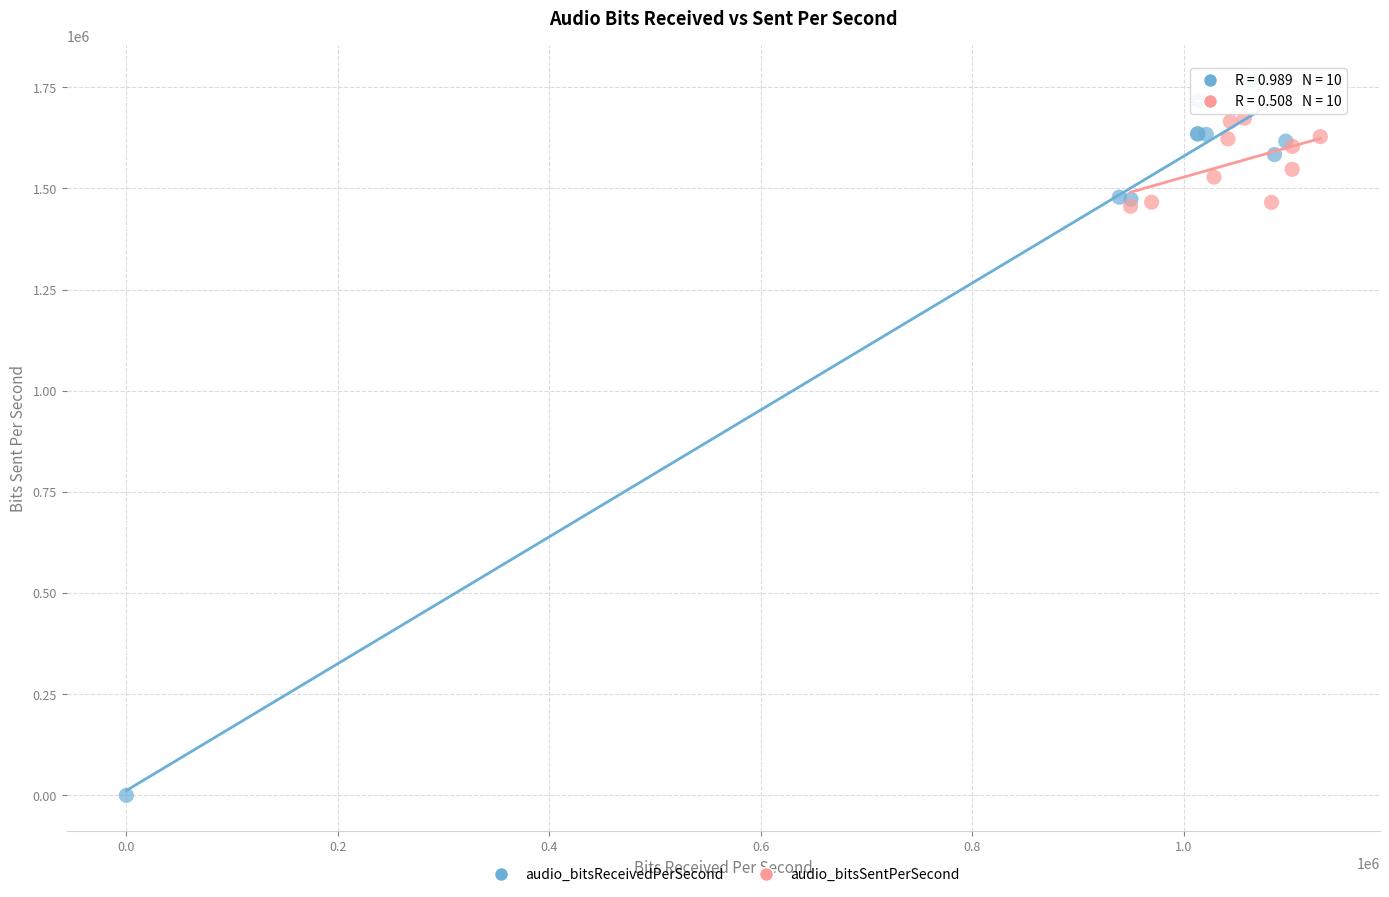

Which series reaches the minimum Y coordinate?

audio_bitsReceivedPerSecond